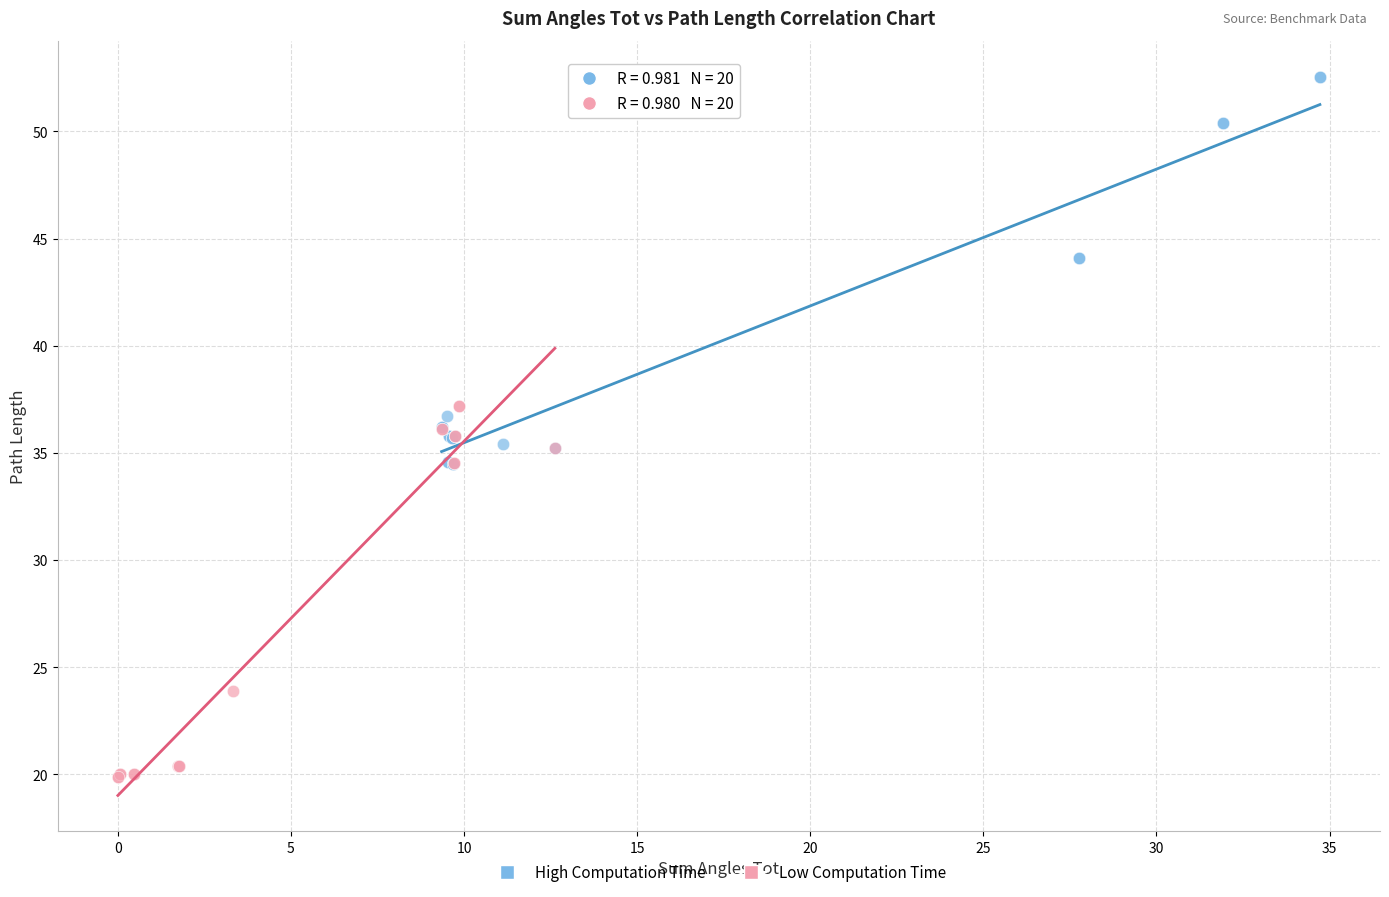

Which series reaches the maximum Y coordinate?

High Computation Time